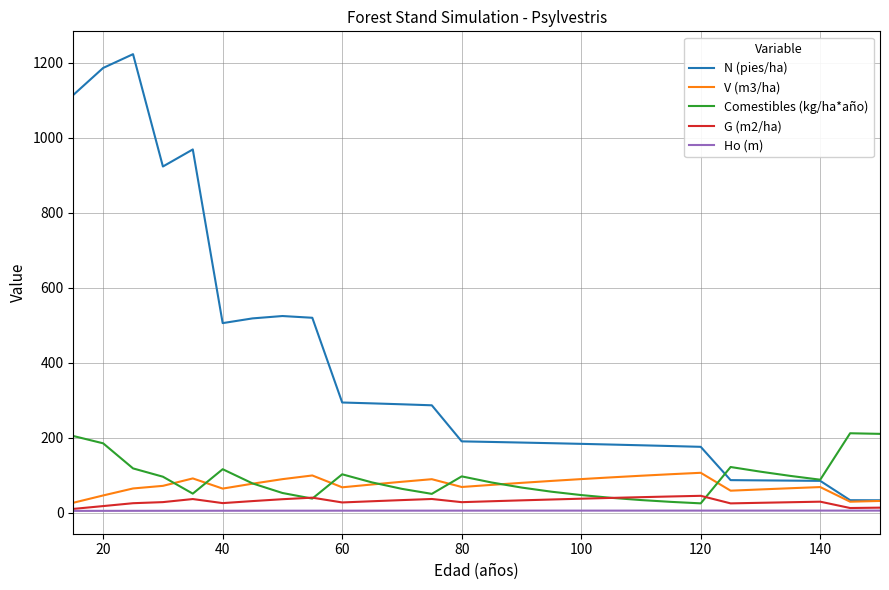

Which series has the widest spread of values?

N (pies/ha)